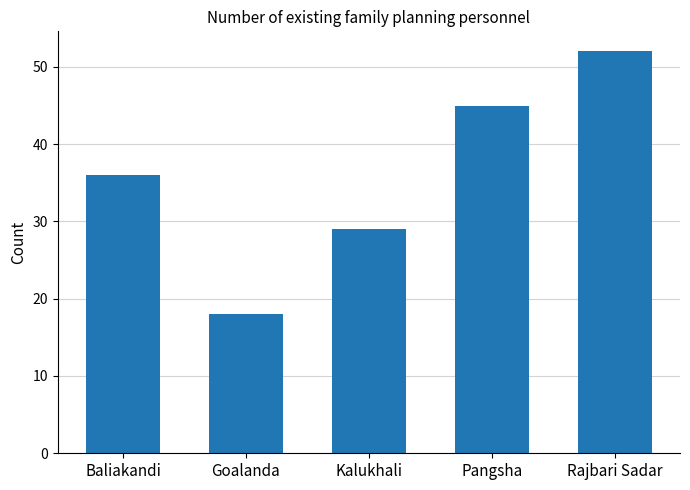

The value at Rajbari Sadar is 52. True or false?

True